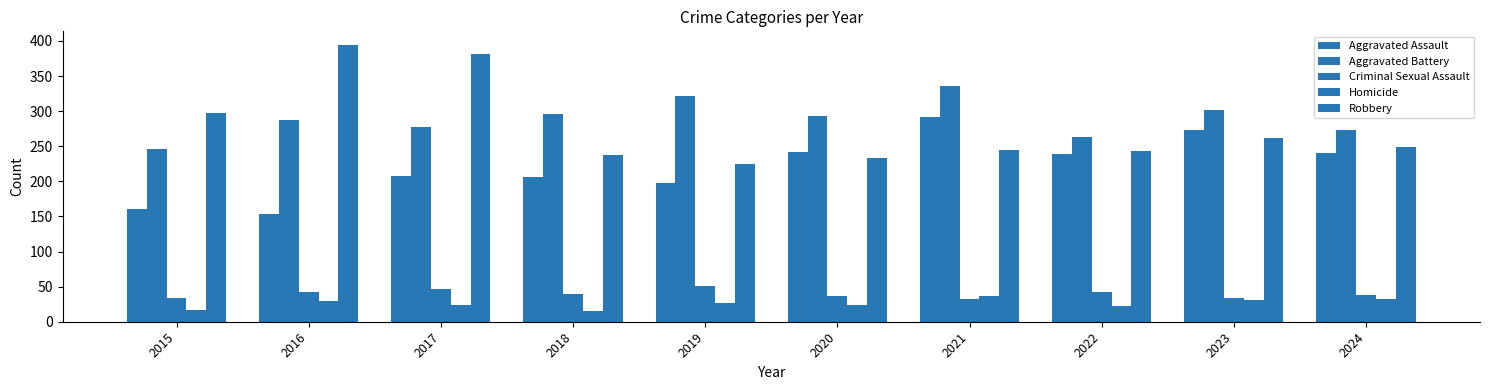

Rank the series by their maximum value, from highest to lowest.

Robbery, Aggravated Battery, Aggravated Assault, Criminal Sexual Assault, Homicide